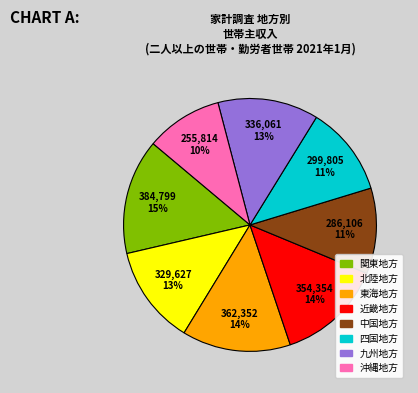

Is it true that 近畿地方 is 1% of the pie?

False